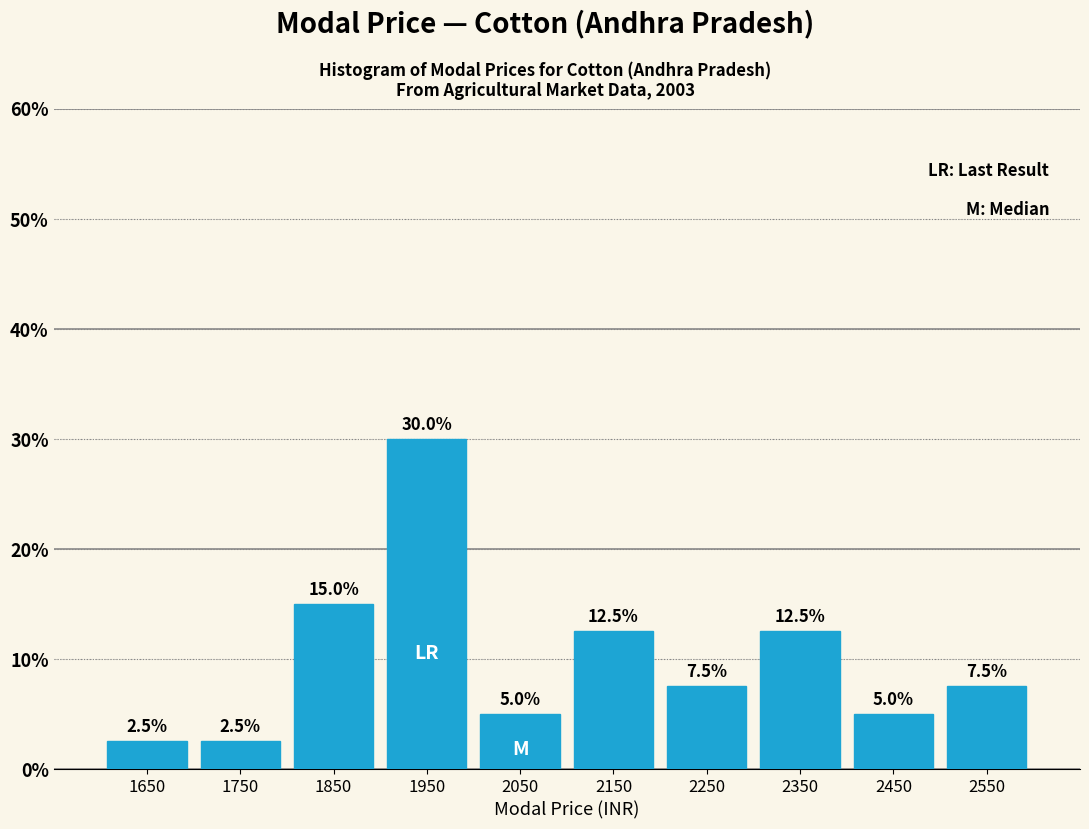

What is the height of the bar covering 2400 to 2500 on the x-axis?

5.0